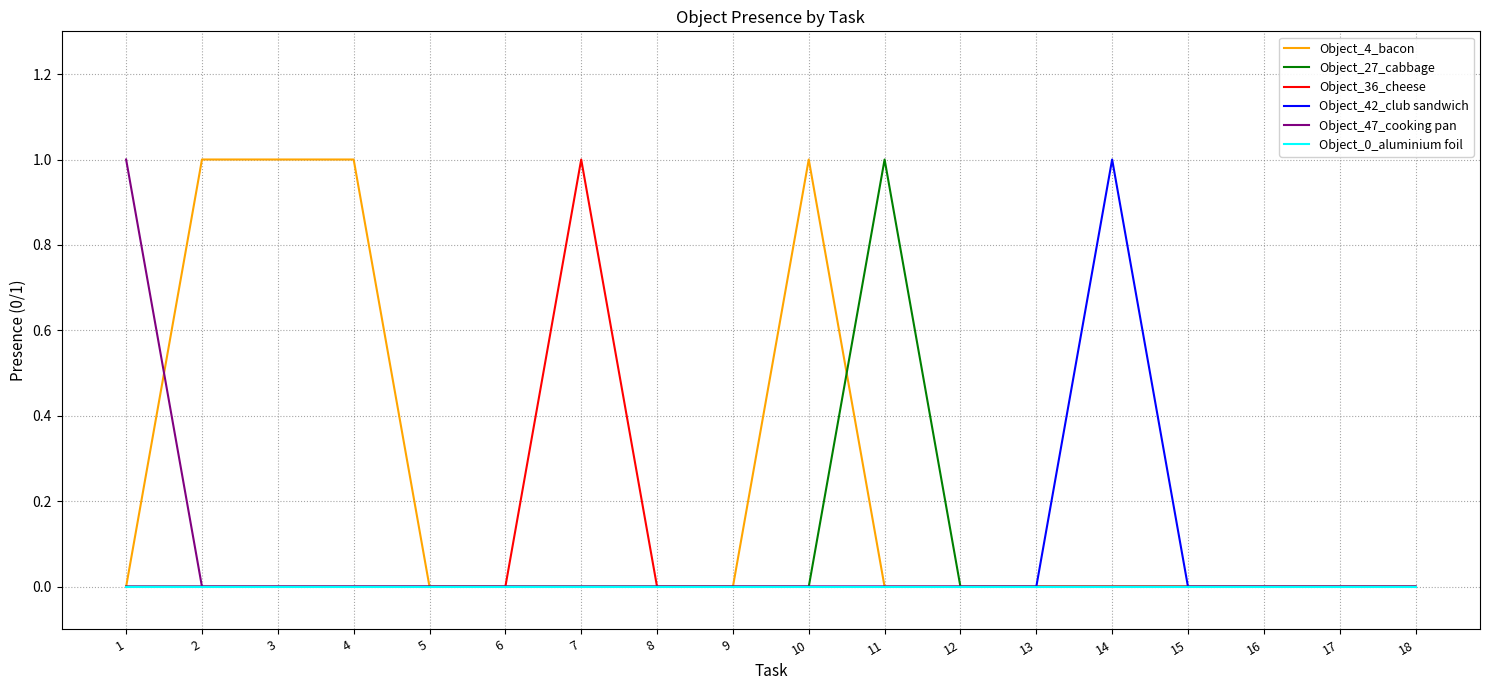

How many lines are shown in the chart?

6